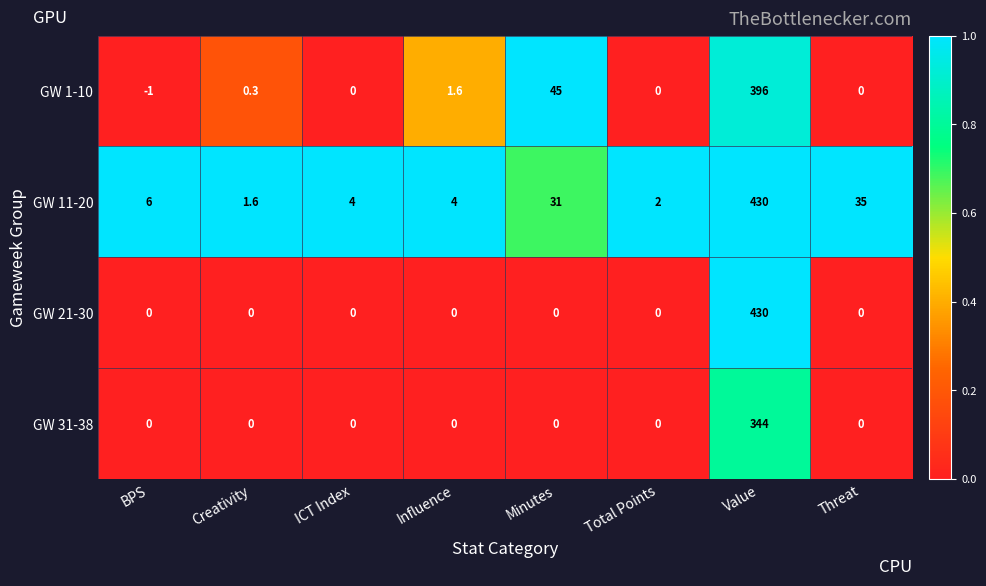

What is the maximum value for GW 11-20?

430.0